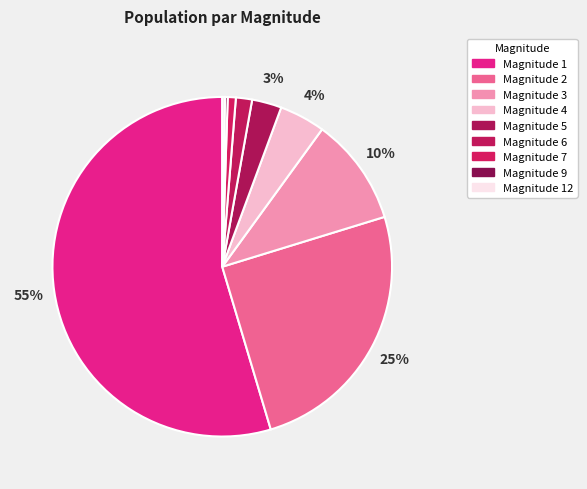

To the nearest percent, what is the average slice percentage?

11%